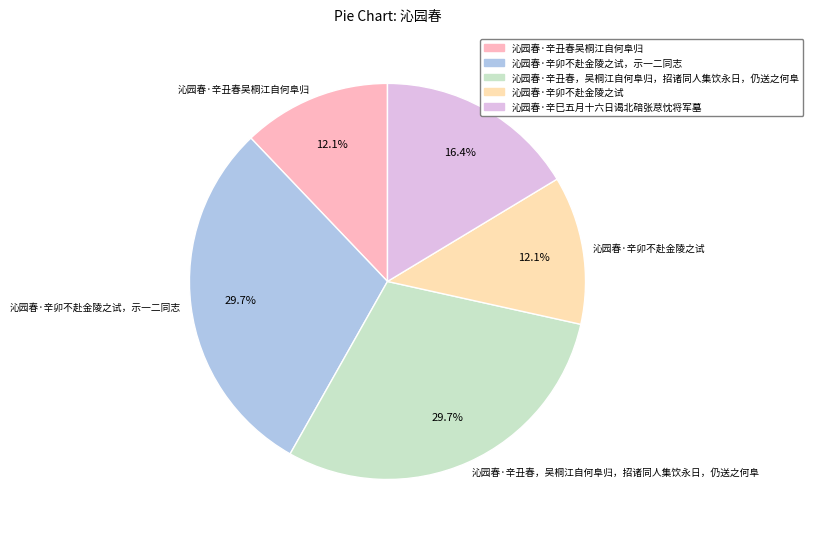

Is it true that 沁园春·辛丑春，吴桐江自何阜归，招诸同人集饮永日，仍送之何阜 is 15% of the pie?

False